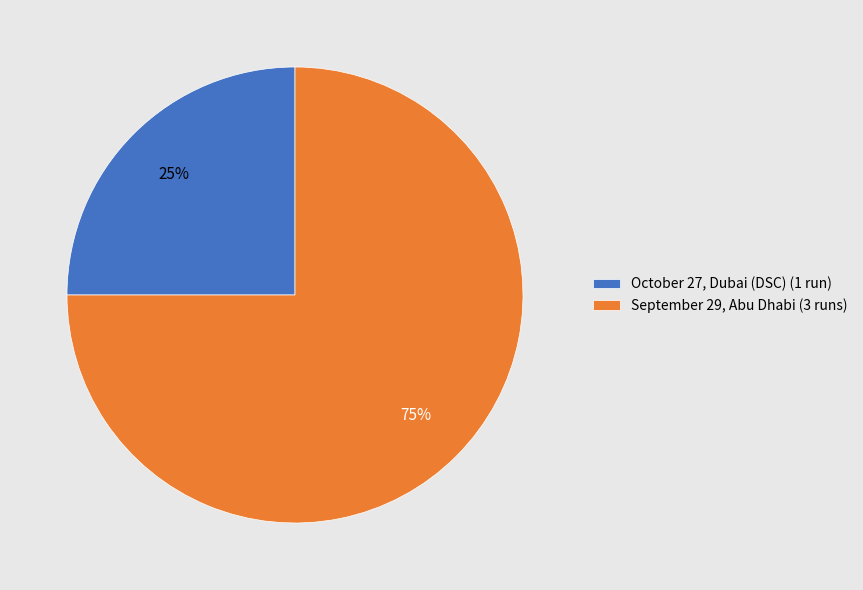

Is the sum of September 29, Abu Dhabi (3 runs) and October 27, Dubai (DSC) (1 run) greater than half?

Yes